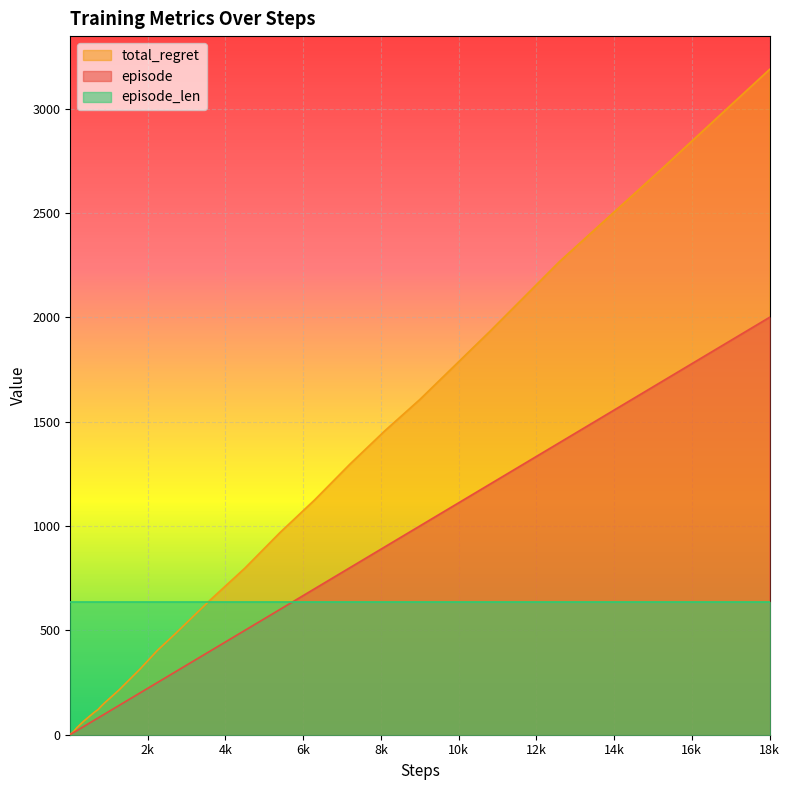

How many lines are shown in the chart?

3